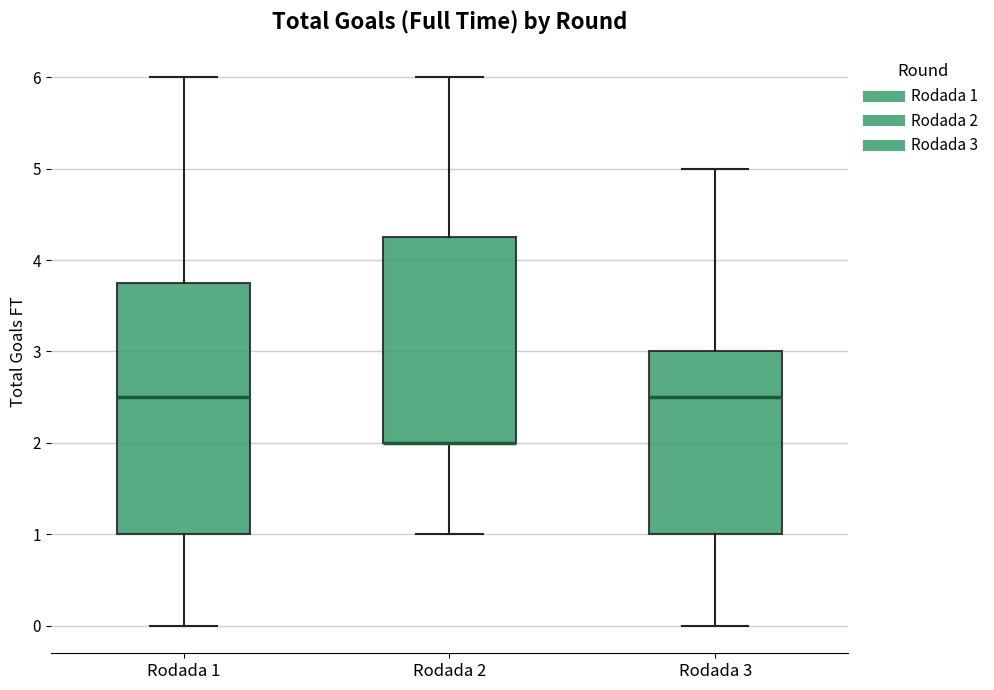

Where is the lower edge of the box for Rodada 2 on the y-axis? The values are not printed on the chart, so give them approximately, as read against the axis.

2.0